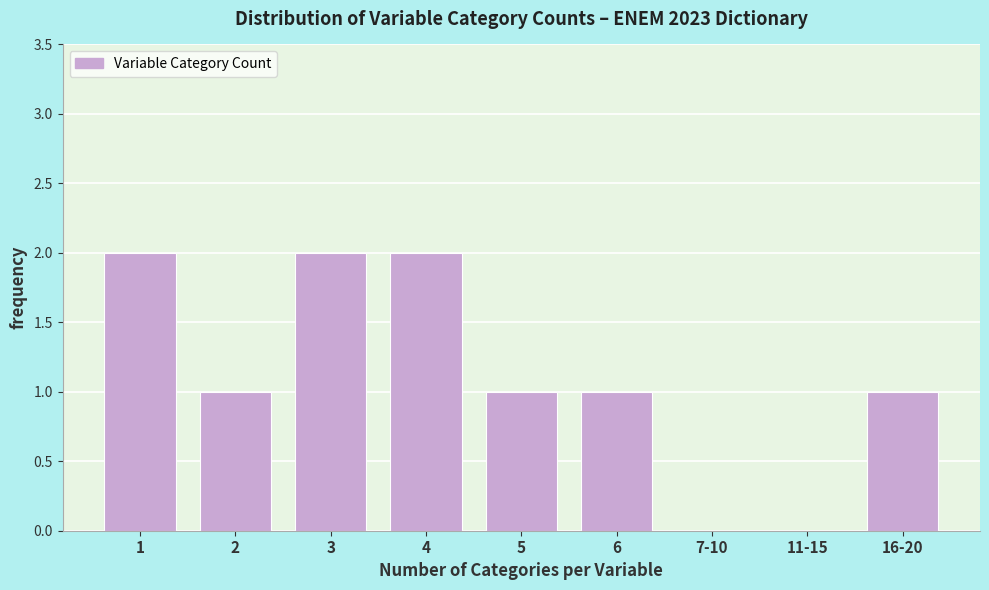

Reading left to right, transcribe all the data shown in this chart.

1=2	2=1	3=2	4=2	5=1	6=1	7-10=0	11-15=0	16-20=1